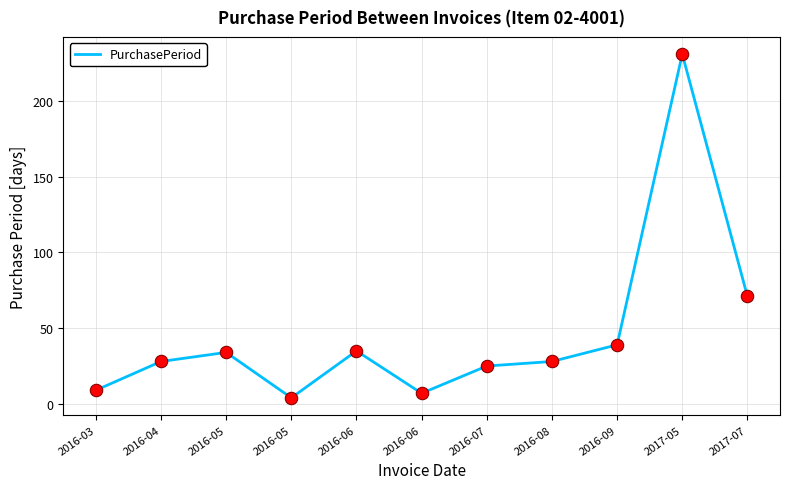

How many lines are shown in the chart?

1